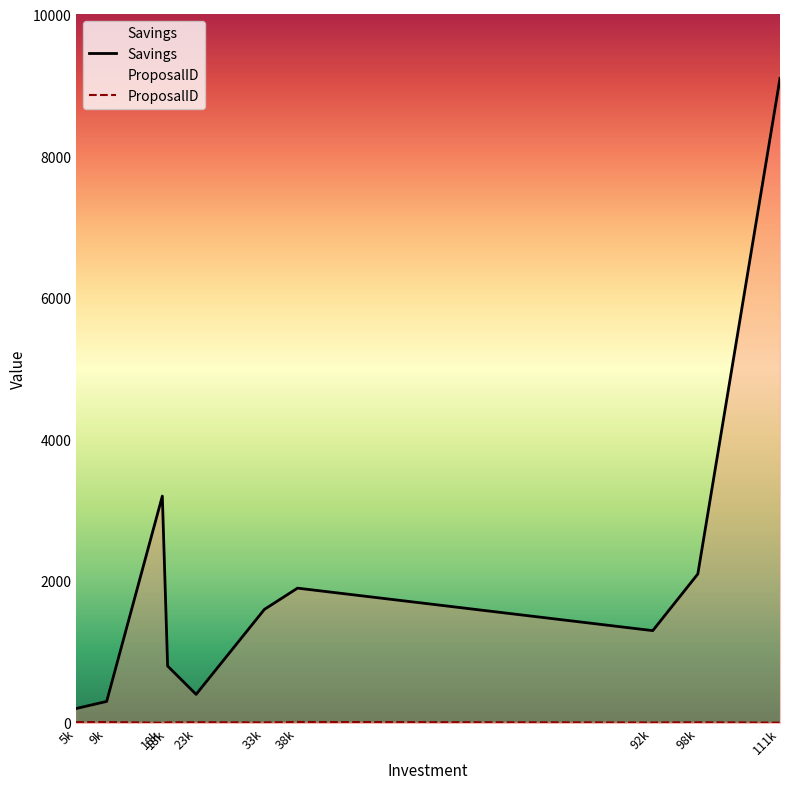

What are all the series names shown in the legend?

Savings, ProposalID